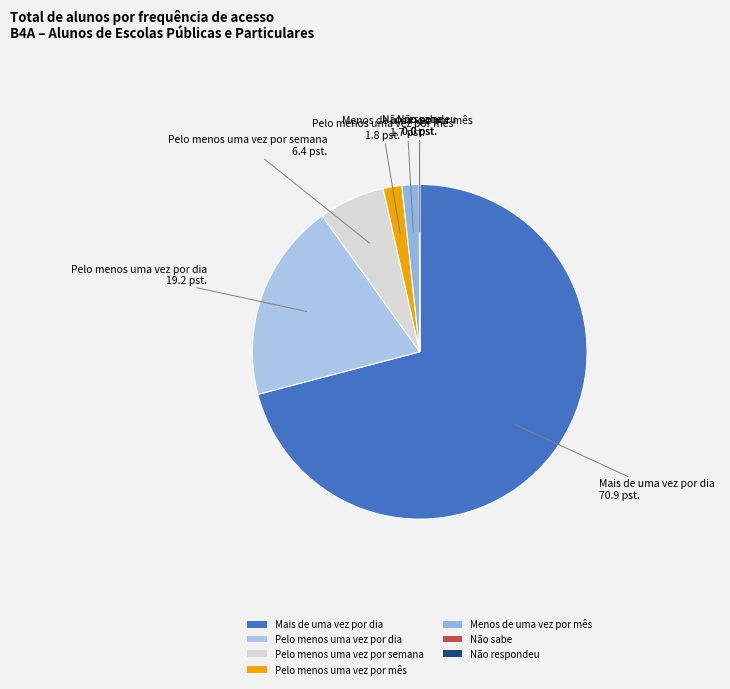

Does Menos de uma vez por mês account for over 50% of the chart?

No